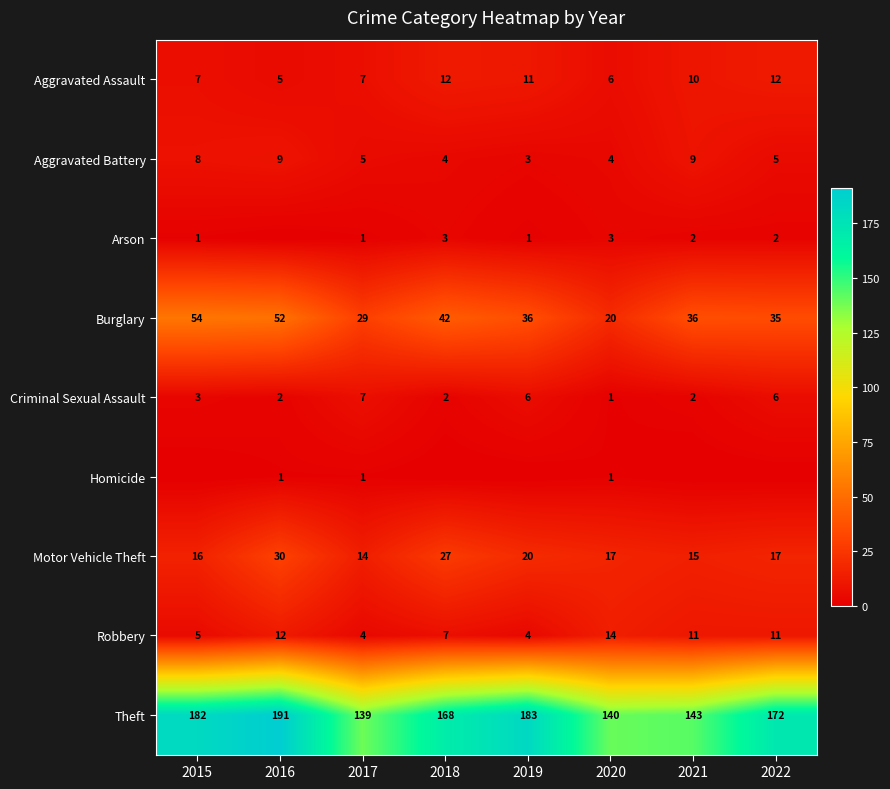

What is the difference between the second highest and second lowest values in the Aggravated Assault series?

6